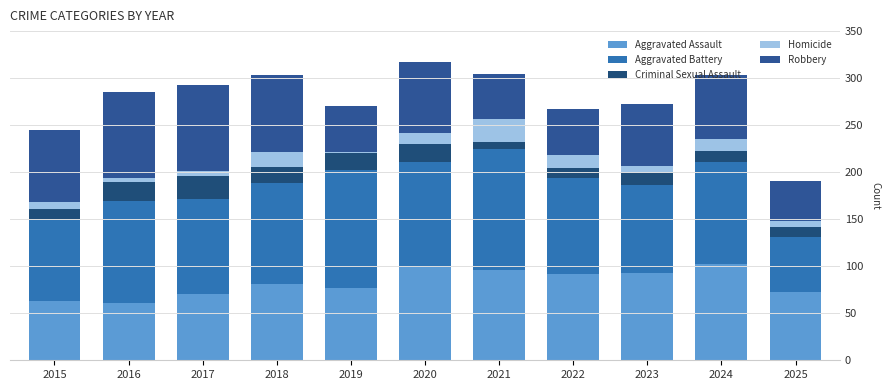

What is the difference between the maximum and minimum values in the Aggravated Assault series?

41